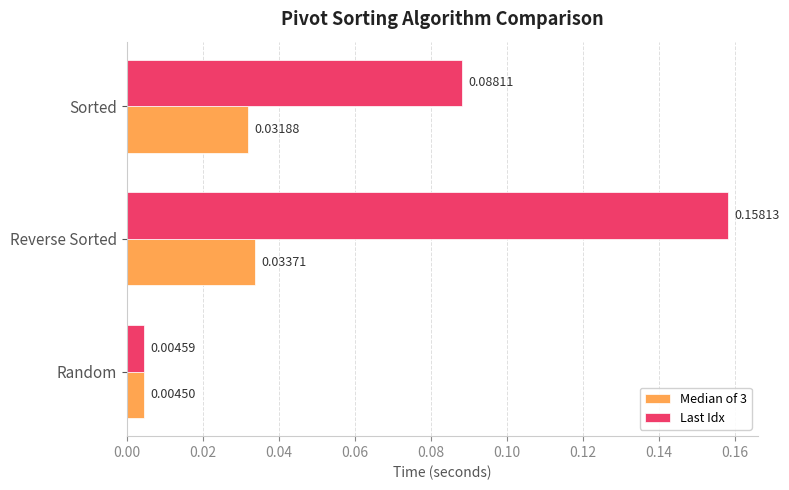

At which category does the chart reach its peak across all series?

Reverse Sorted